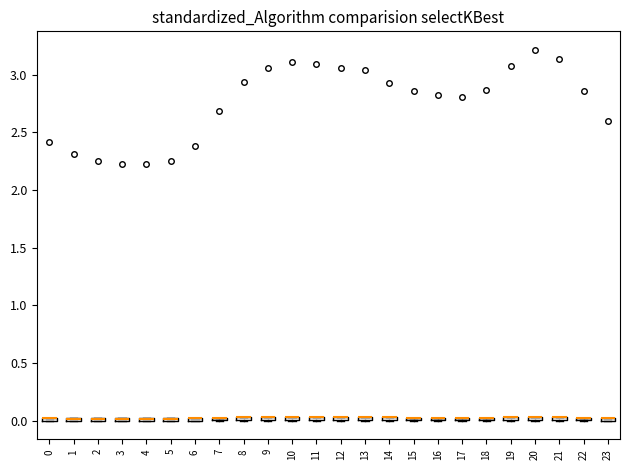

Where is the lower edge of the box at x = 13 on the y-axis? The values are not printed on the chart, so give them approximately, as read against the axis.

0.00